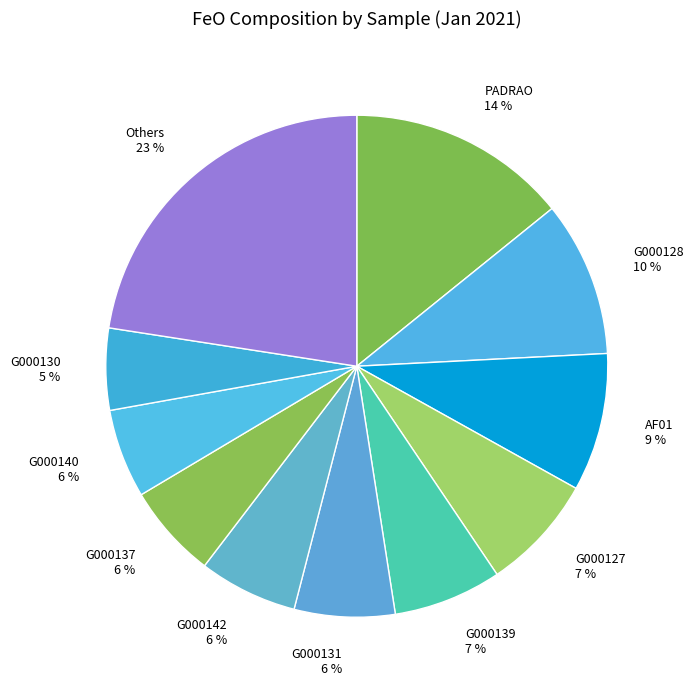

Is there any slice that represents more than half of the pie?

No